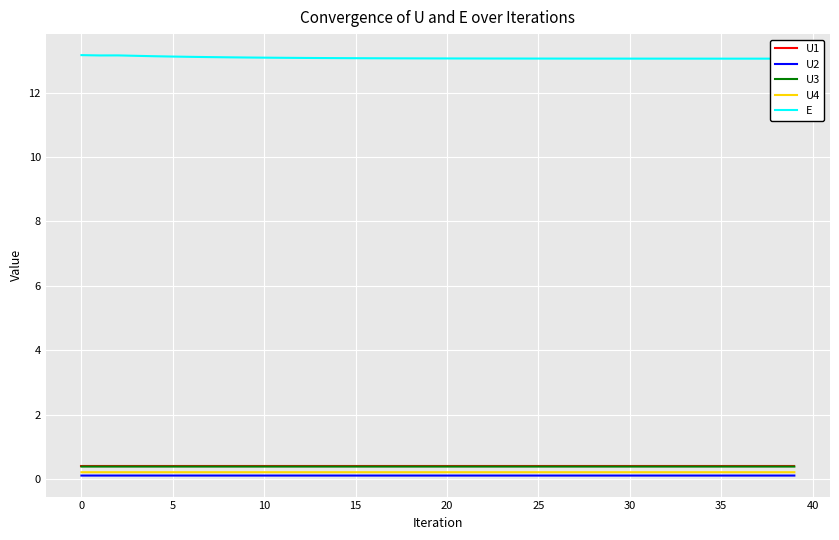

The value of U1 at 10 is 0.4. True or false?

True